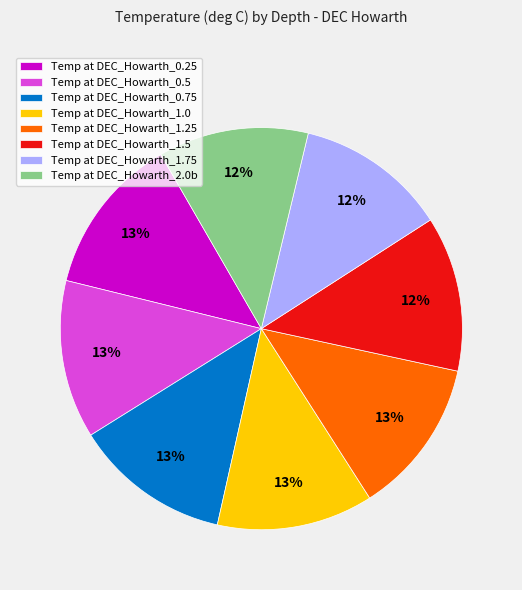

To the nearest percent, what is the difference between the largest and smallest slice percentages?

1%